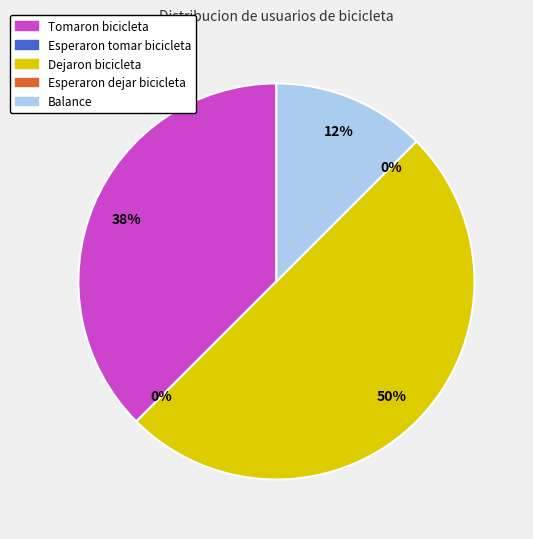

Is there any slice that represents more than half of the pie?

No